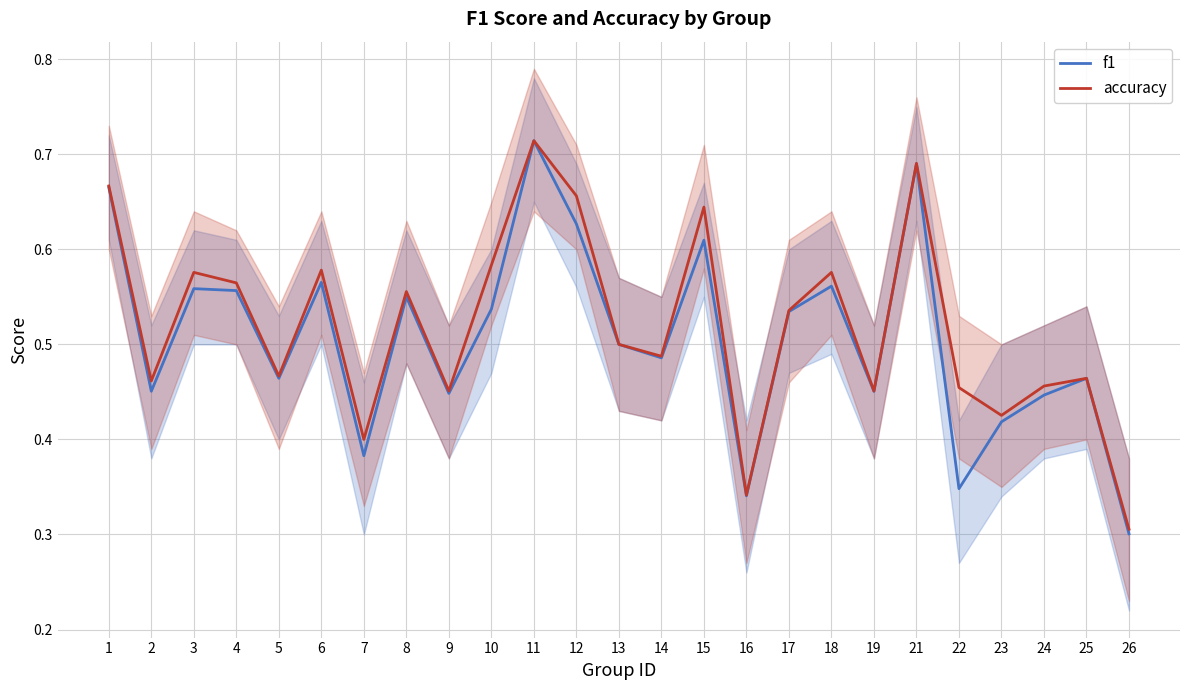

Count the number of categories in the chart.

25